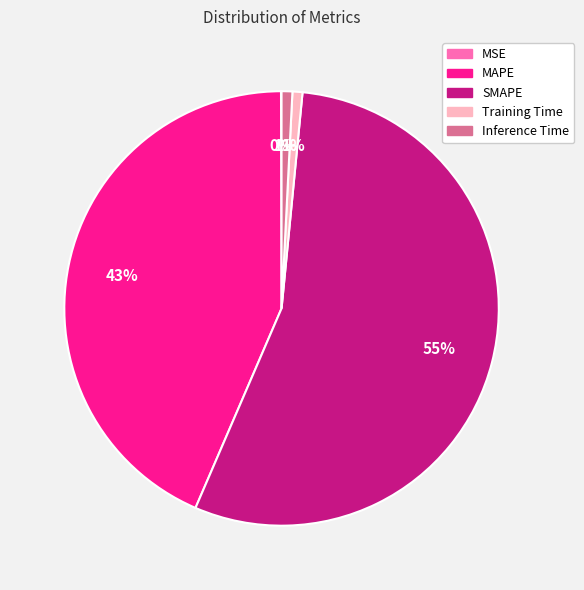

To the nearest percent, what is the difference between the largest and smallest slice percentages?

55%